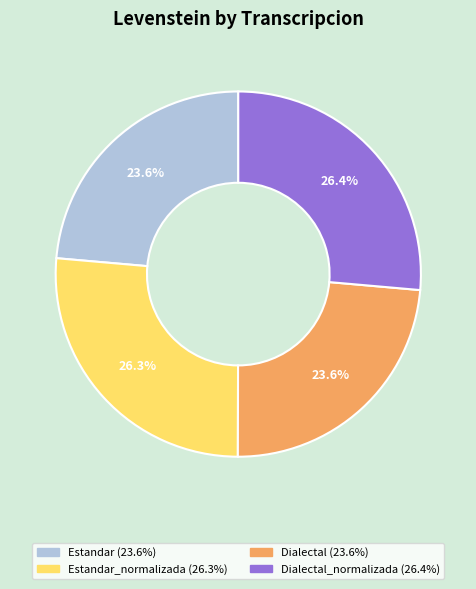

Count the number of slices in the pie.

4